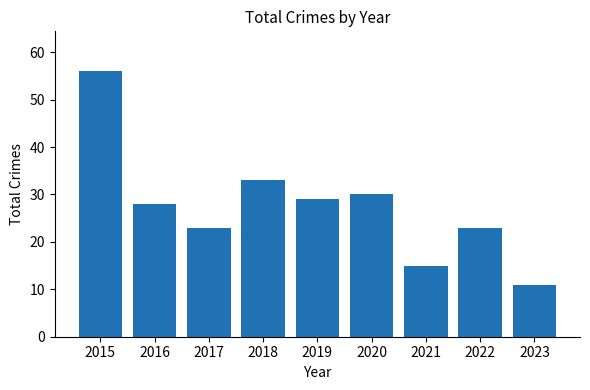

At which label does the data first exceed 28?

2015